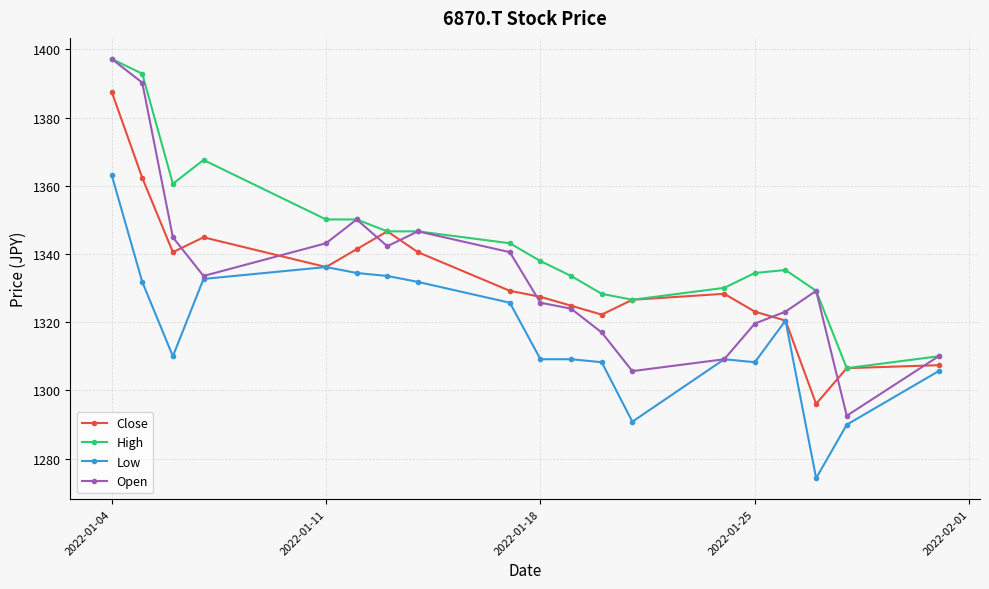

In Close, how many points are higher than both neighbors (excluding endpoints)?

3